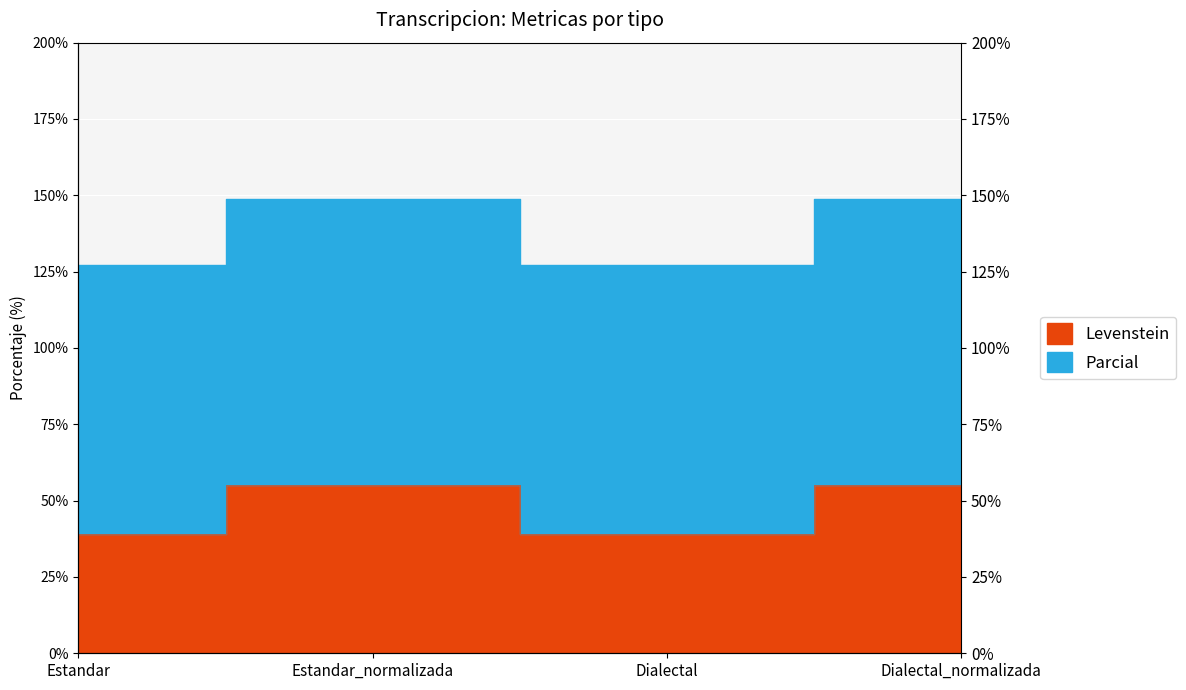

What is the label of the 4th point from the left?

Dialectal_normalizada